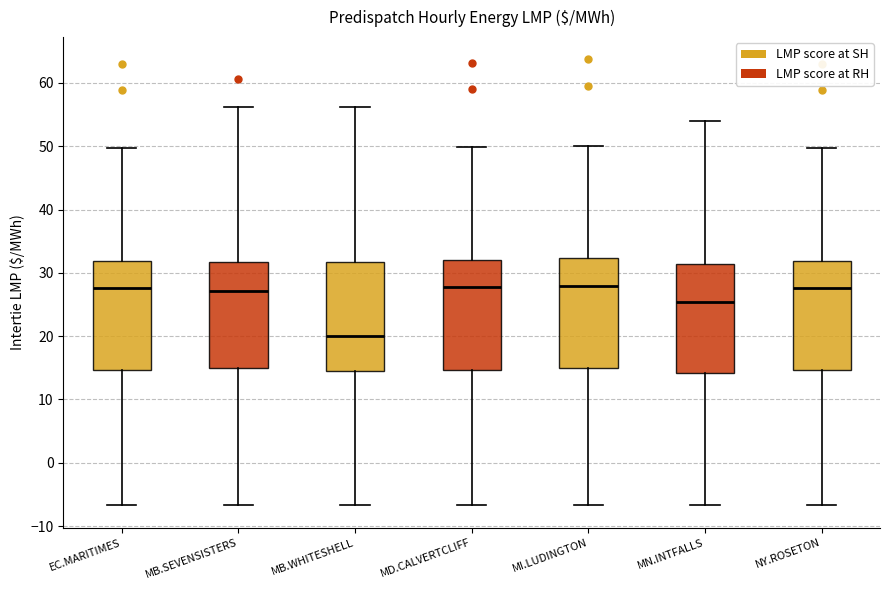

Reading left to right, read every box against the y-axis: the position of its median line, the range the box covers, and the ends of its whiskers. The values are not printed on the chart, so give them approximately, as read against the axis.

EC.MARITIMES: median 28, box 15 to 32, whiskers -7 to 50
MB.SEVENSISTERS: median 27, box 15 to 32, whiskers -7 to 56
MB.WHITESHELL: median 20, box 14 to 32, whiskers -7 to 56
MD.CALVERTCLIFF: median 28, box 15 to 32, whiskers -7 to 50
MI.LUDINGTON: median 28, box 15 to 32, whiskers -7 to 50
MN.INTFALLS: median 25, box 14 to 31, whiskers -7 to 54
NY.ROSETON: median 28, box 15 to 32, whiskers -7 to 50